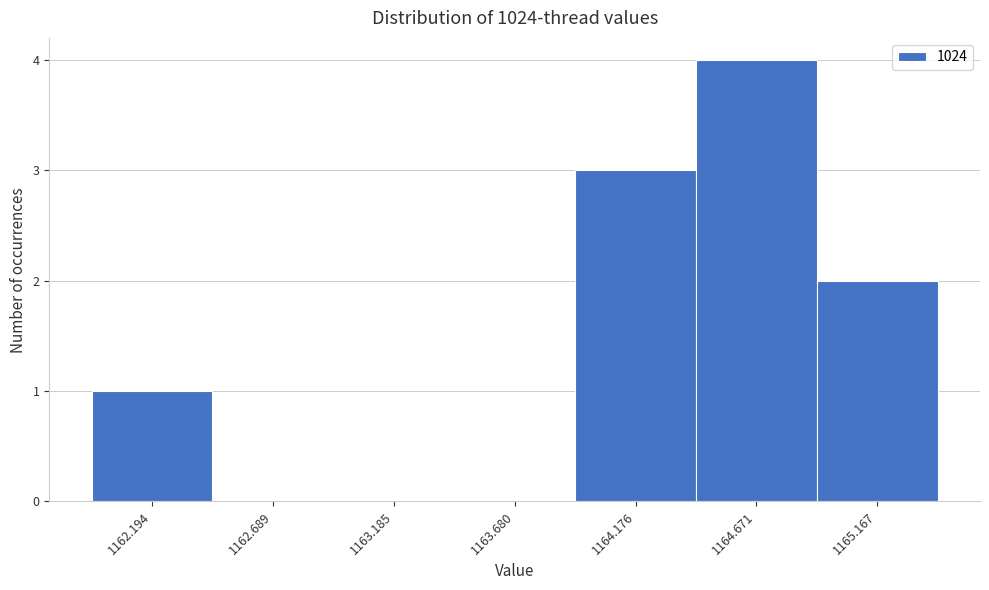

Reading right to left, what are all the values shown in this chart?

1165.167=2	1164.671=4	1164.176=3	1163.680=0	1163.185=0	1162.689=0	1162.194=1